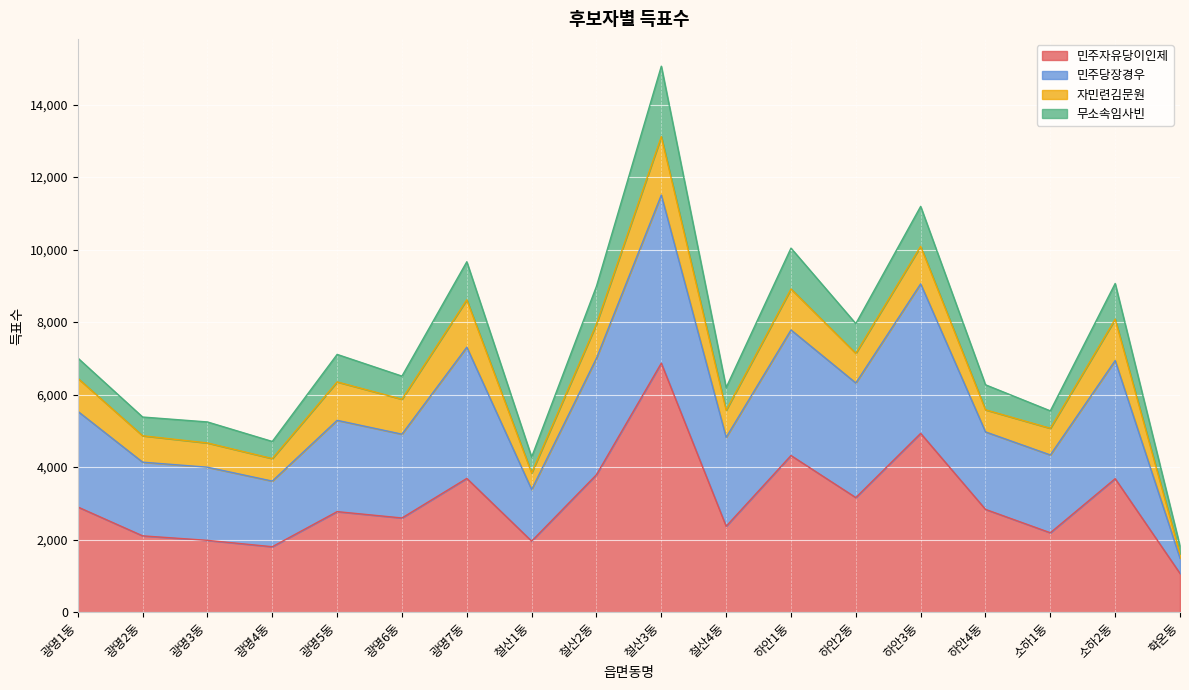

At which category is the sum across all series the highest?

철산3동